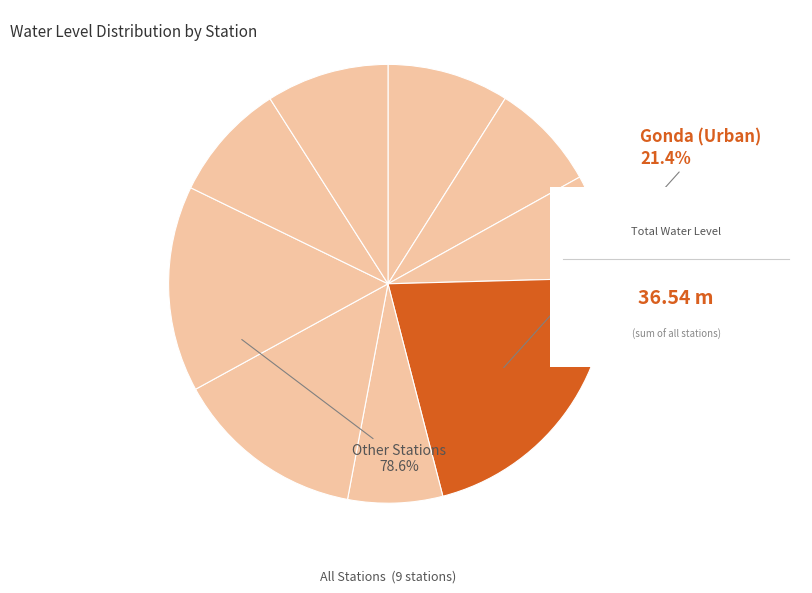

Which has a higher value, Kazi Dewar or Chapiya?

Kazi Dewar